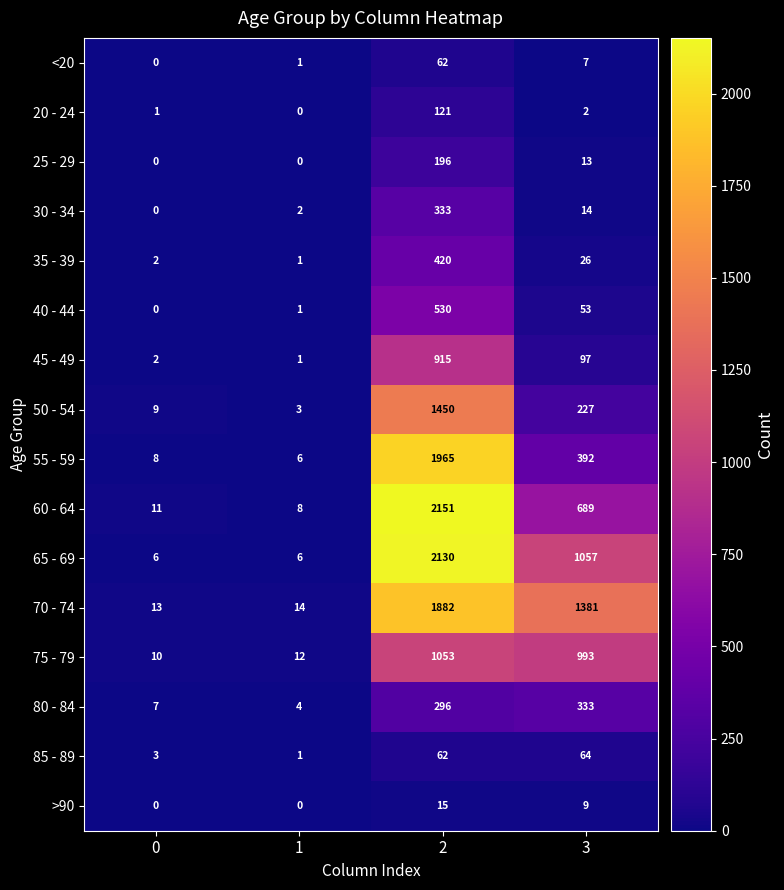

What is the sum of all 70 - 74 values?

3290